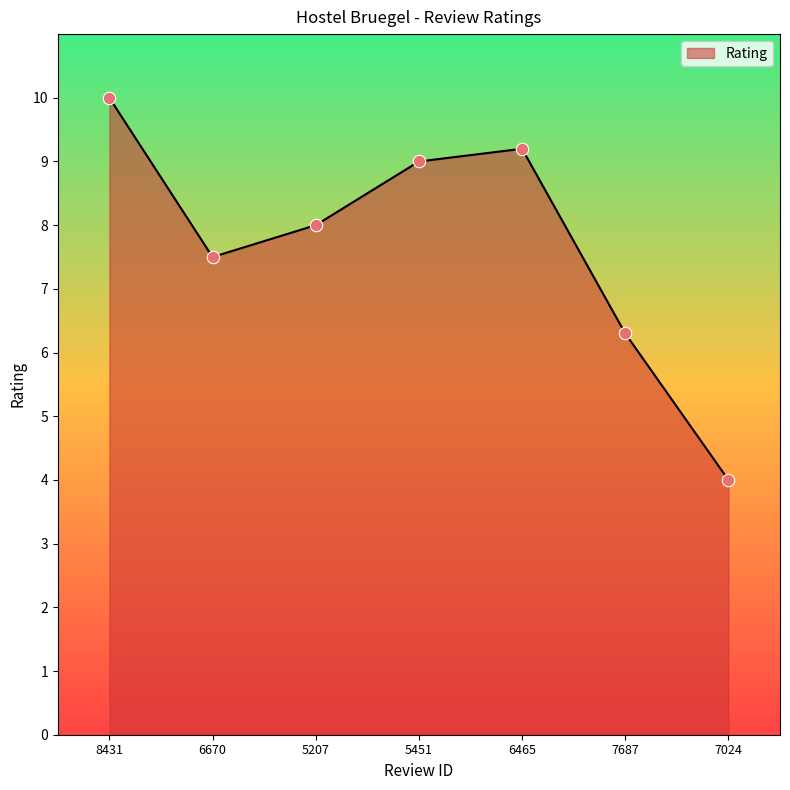

Which has a higher value, 5451 or 5207?

5451